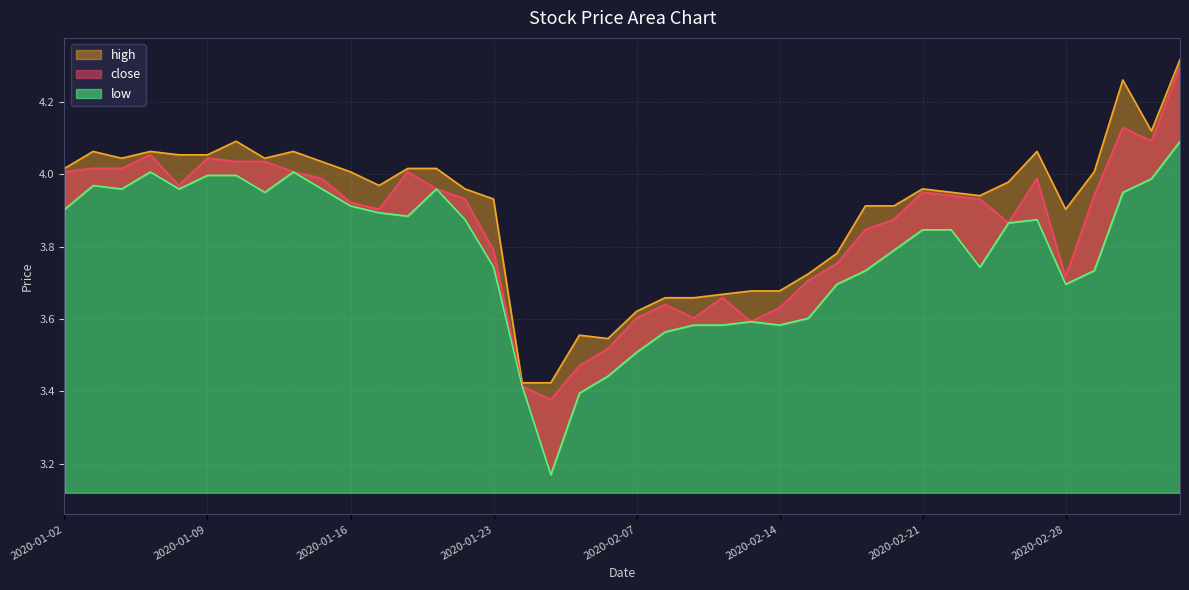

True or false: close and low cross at least once.

False